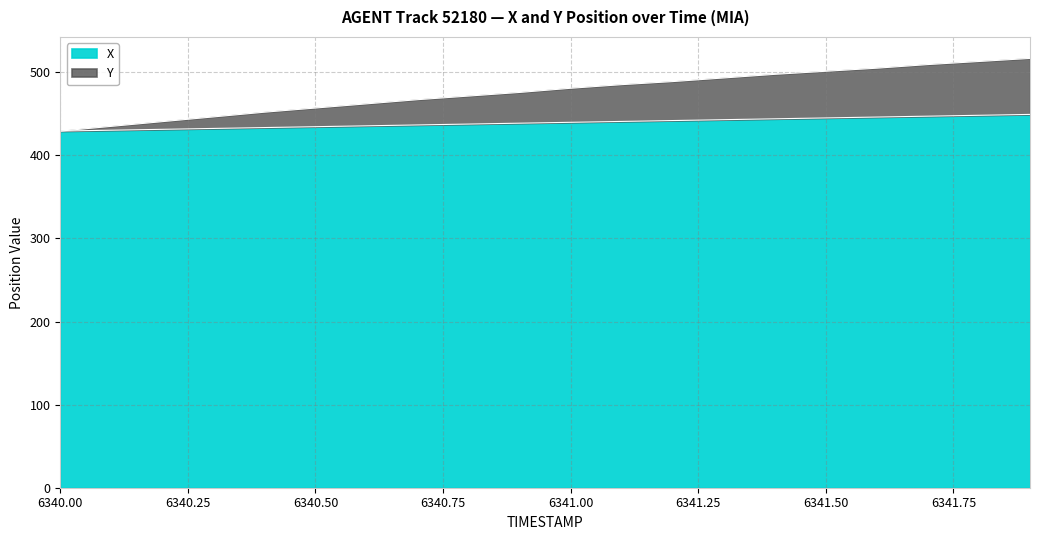

Which series has the widest spread of values?

Y